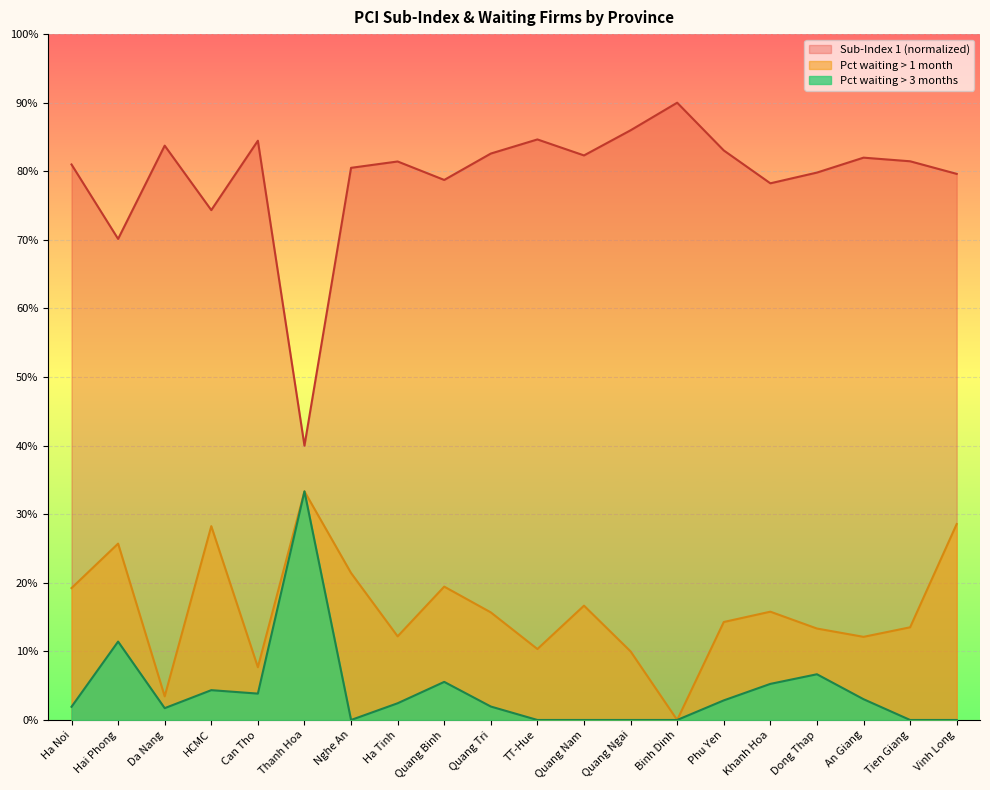

At which category is the sum across all series the highest?

Vinh Long